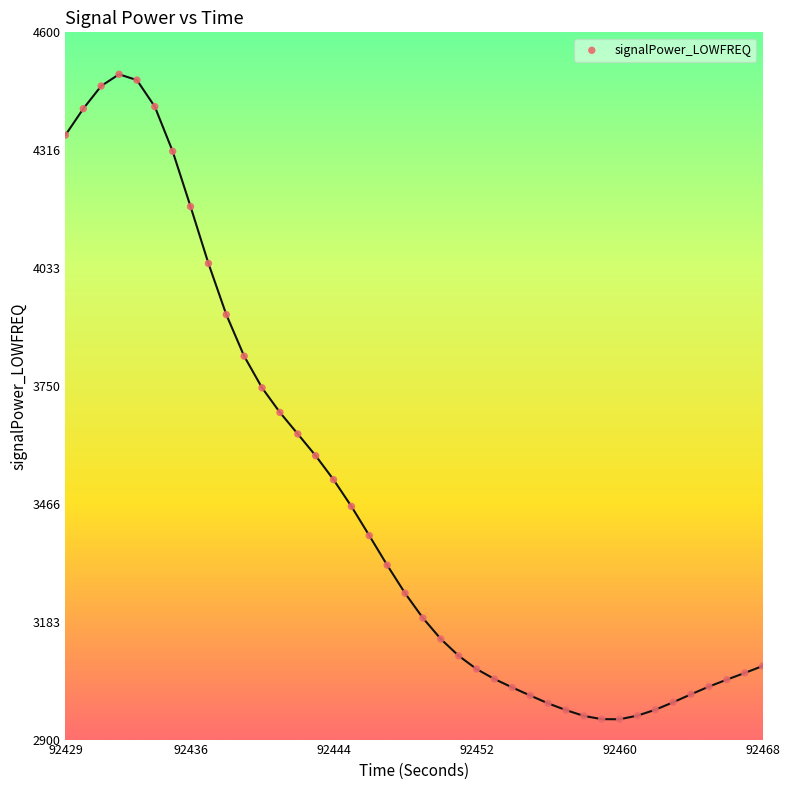

What is the range of Y values (max minus min)?

1550.3